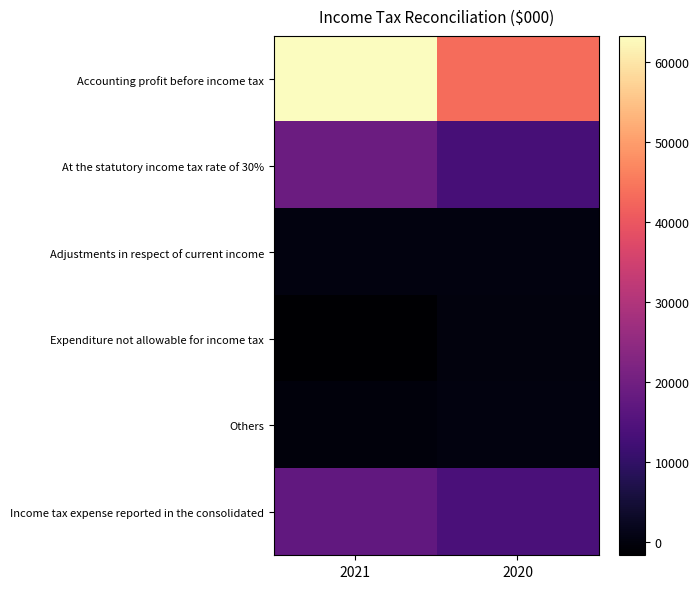

What is the spread (max minus min) of values at 2020?

43429